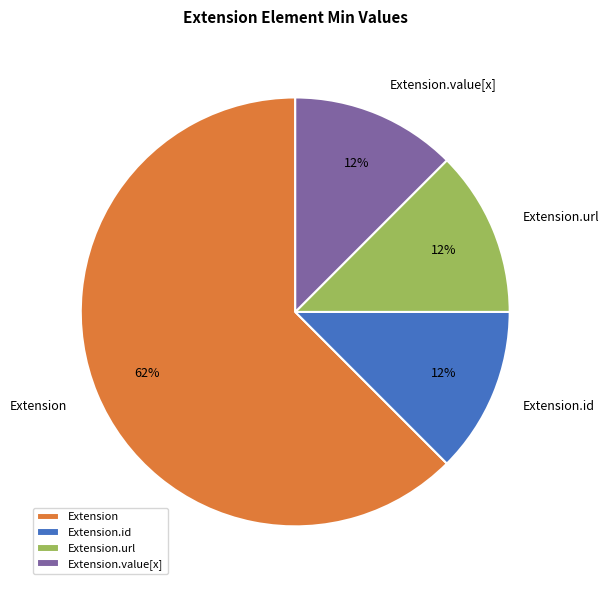

Count the number of slices in the pie.

4